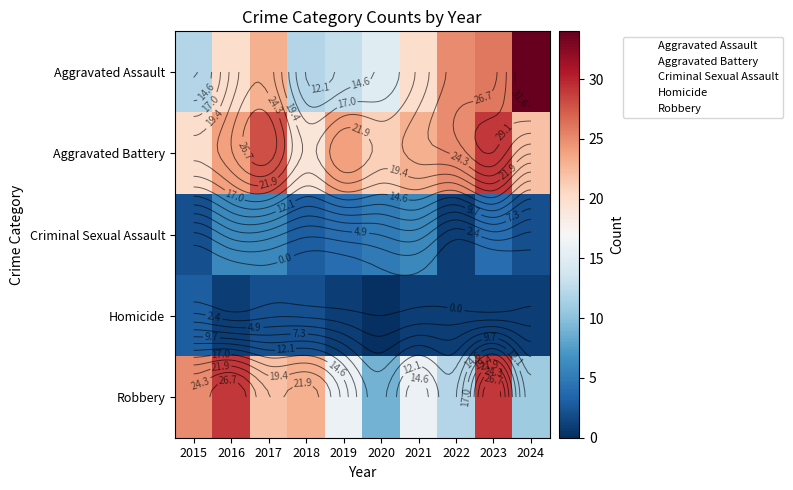

Between 2018 and 2023, which series saw the biggest shift?

Aggravated Assault